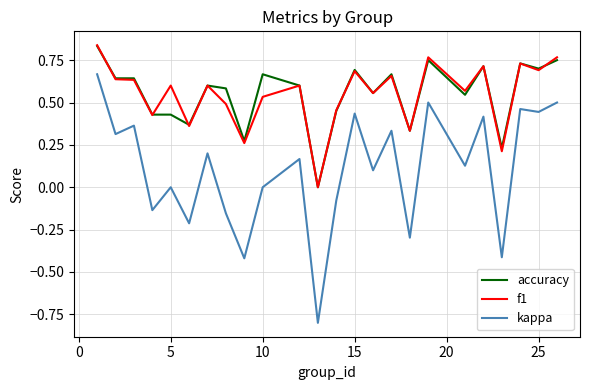

What is the minimum value shown in the chart?

-0.8